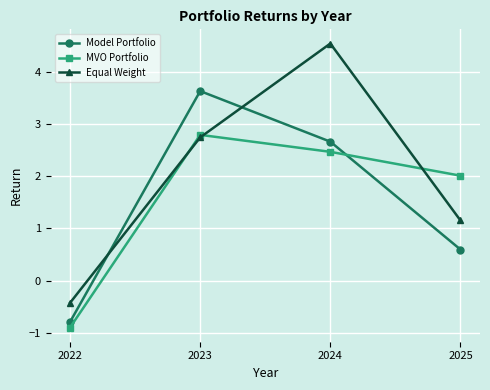

Reading left to right, extract all data points from this chart.

Model Portfolio: -0.8	3.6	2.7	0.6
MVO Portfolio: -0.9	2.8	2.5	2.0
Equal Weight: -0.4	2.7	4.5	1.2